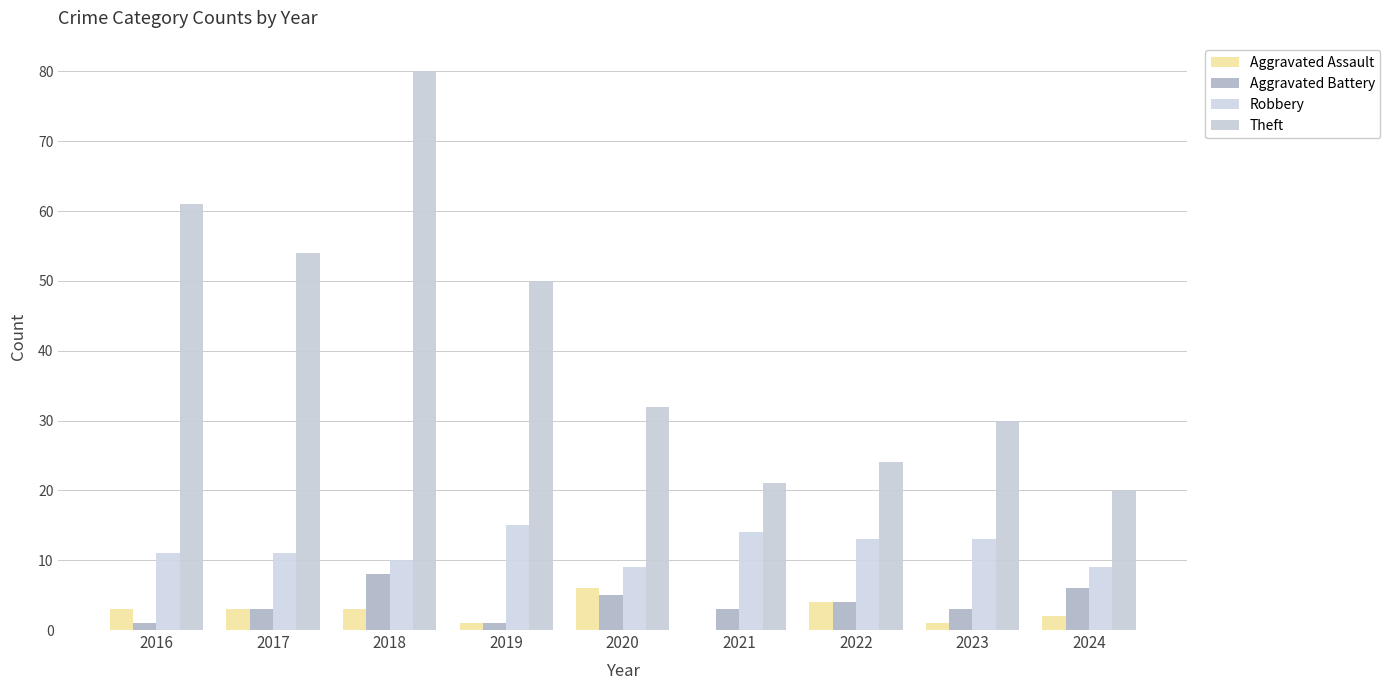

Reading right to left, extract all data points from this chart.

Aggravated Assault: 2024=2	2023=1	2022=4	2021=0	2020=6	2019=1	2018=3	2017=3	2016=3
Aggravated Battery: 2024=6	2023=3	2022=4	2021=3	2020=5	2019=1	2018=8	2017=3	2016=1
Robbery: 2024=9	2023=13	2022=13	2021=14	2020=9	2019=15	2018=10	2017=11	2016=11
Theft: 2024=20	2023=30	2022=24	2021=21	2020=32	2019=50	2018=80	2017=54	2016=61